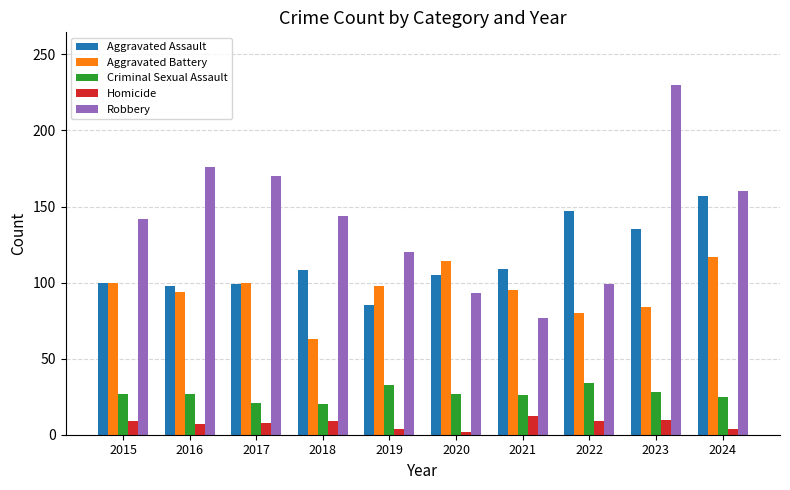

How many series are shown in this chart?

5